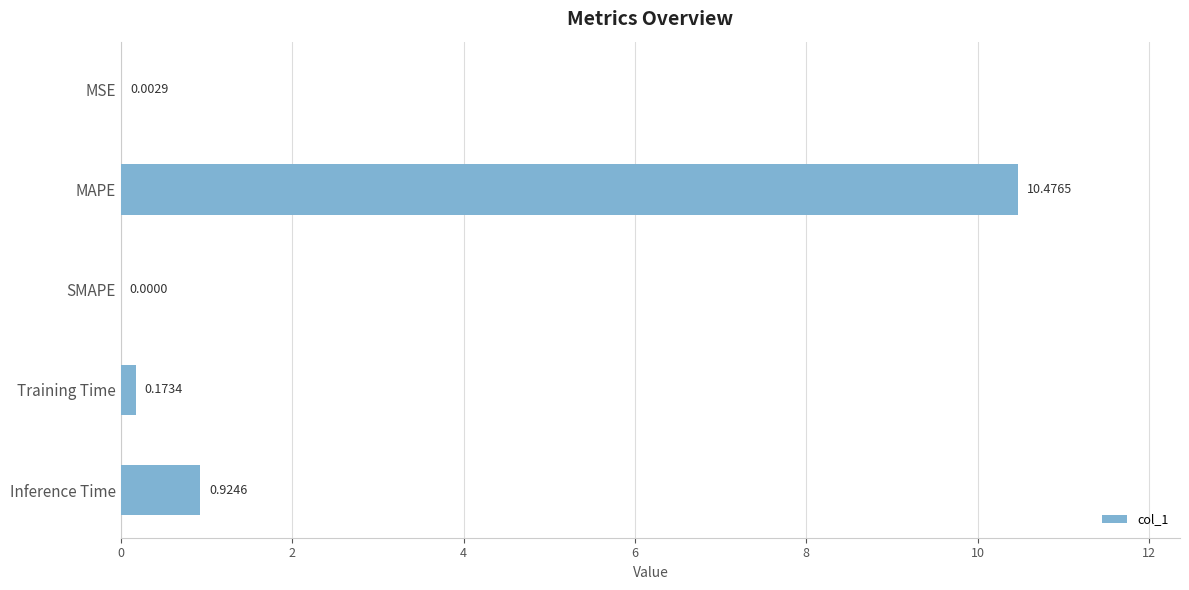

What is the sum of all values?

11.6